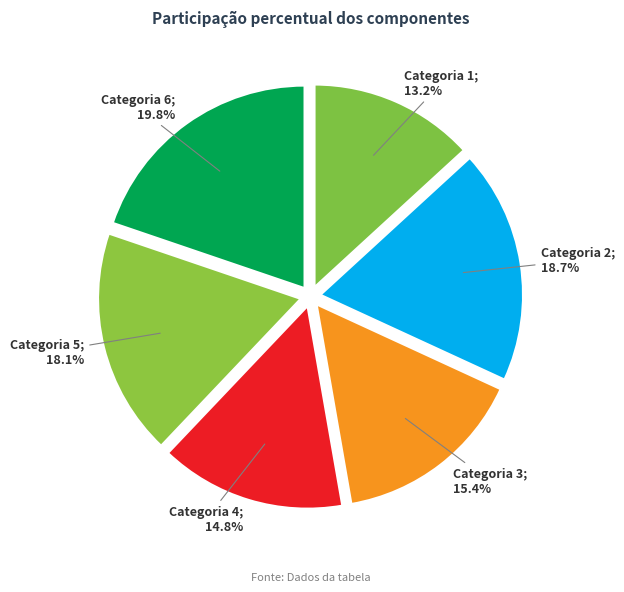

How many segments does this pie chart have?

6